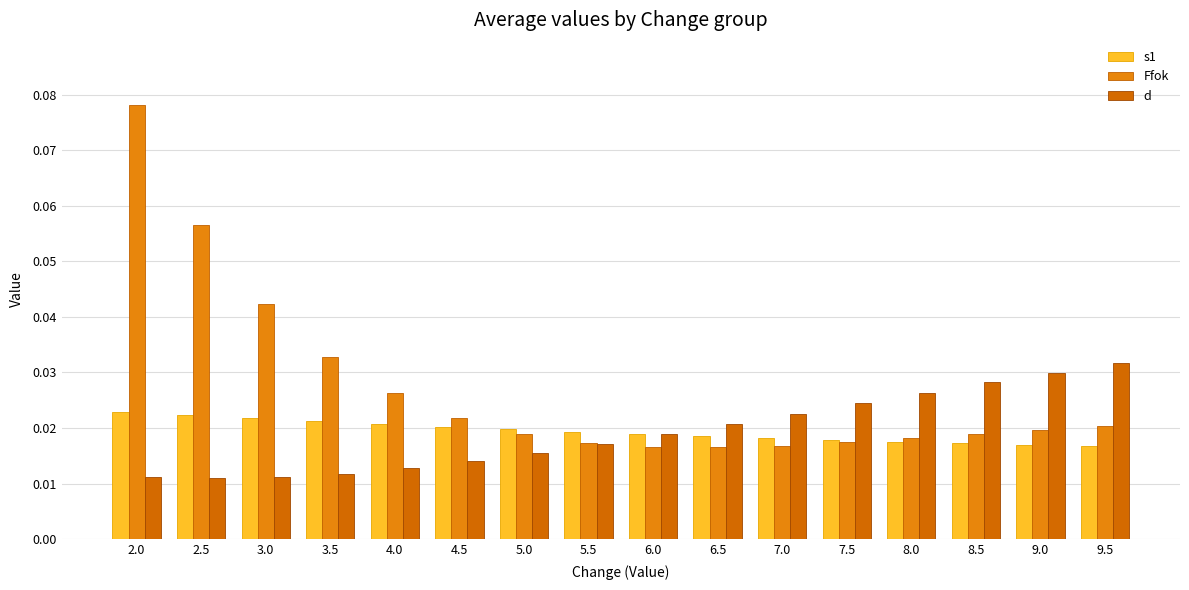

The value of d at 4.0 is 0.0. True or false?

False